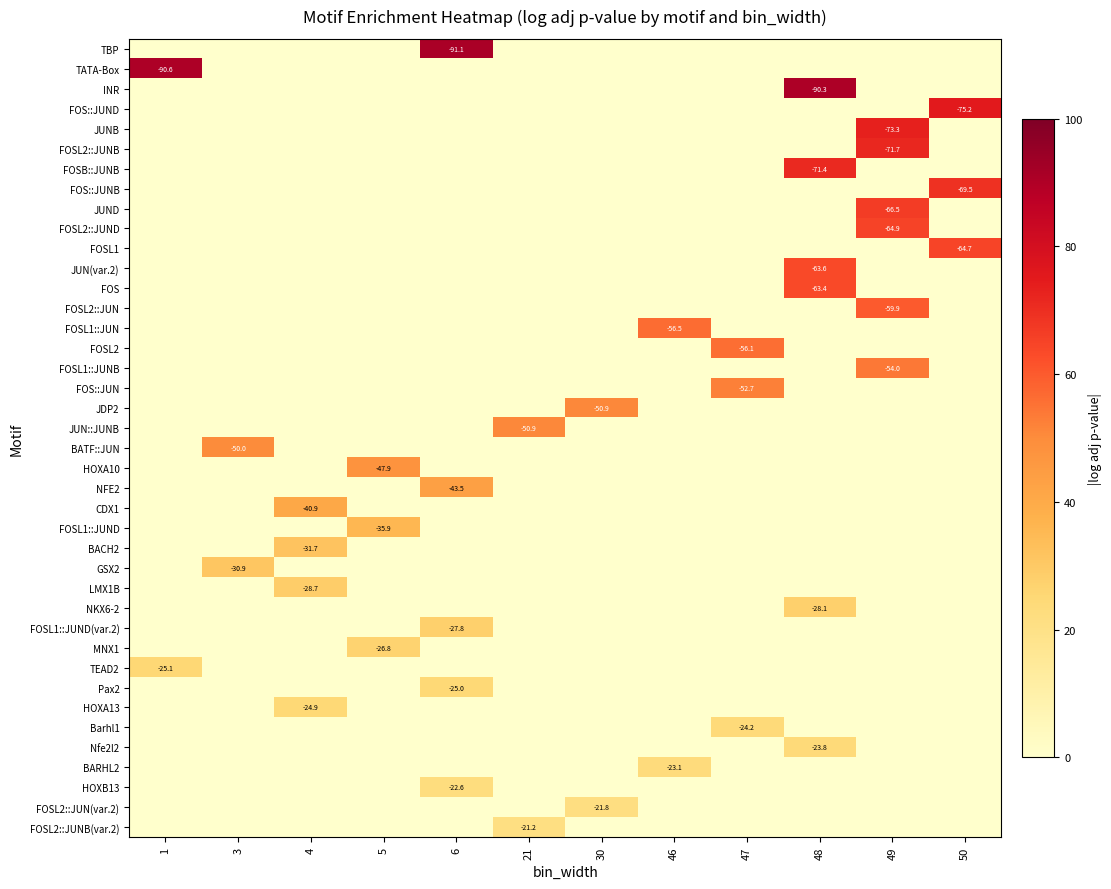

The value of BATF::JUN at 3 is -50.0. True or false?

True